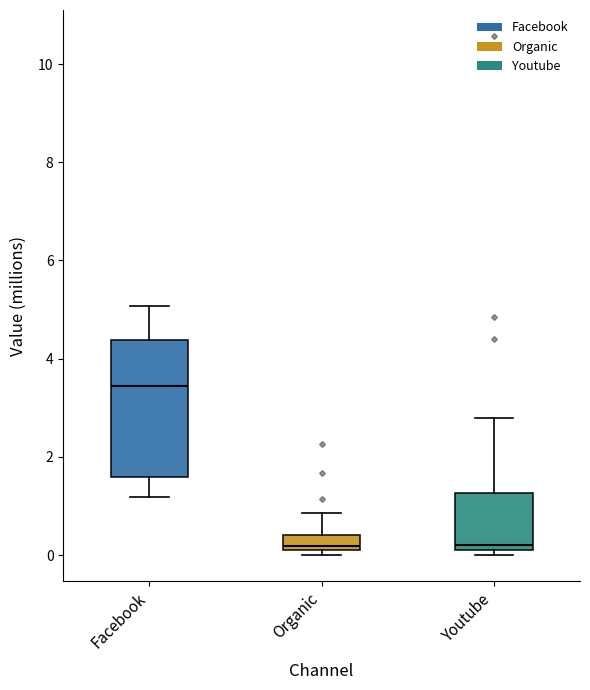

Reading left to right, read every box against the y-axis: the position of its median line, the range the box covers, and the ends of its whiskers. The values are not printed on the chart, so give them approximately, as read against the axis.

Facebook: median 3.4, box 1.6 to 4.4, whiskers 1.2 to 5.0
Organic: median 0.2, box 0.0 to 0.4, whiskers 0.0 (just below the box's lower edge) to 0.8
Youtube: median 0.2 (just above the box's lower edge), box 0.2 to 1.2, whiskers 0.0 to 2.8